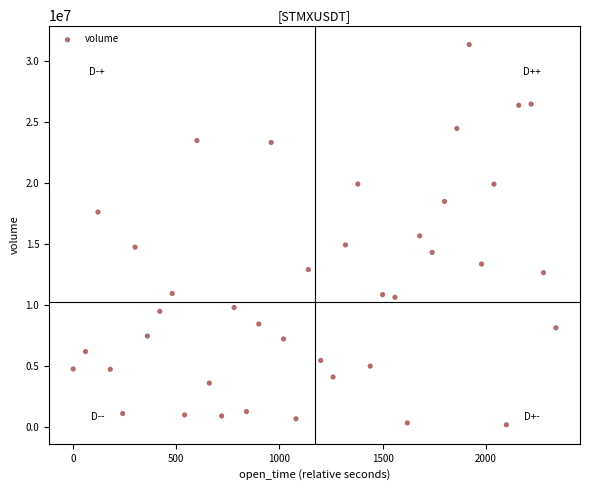

What is the range of X values (max minus min)?

2340